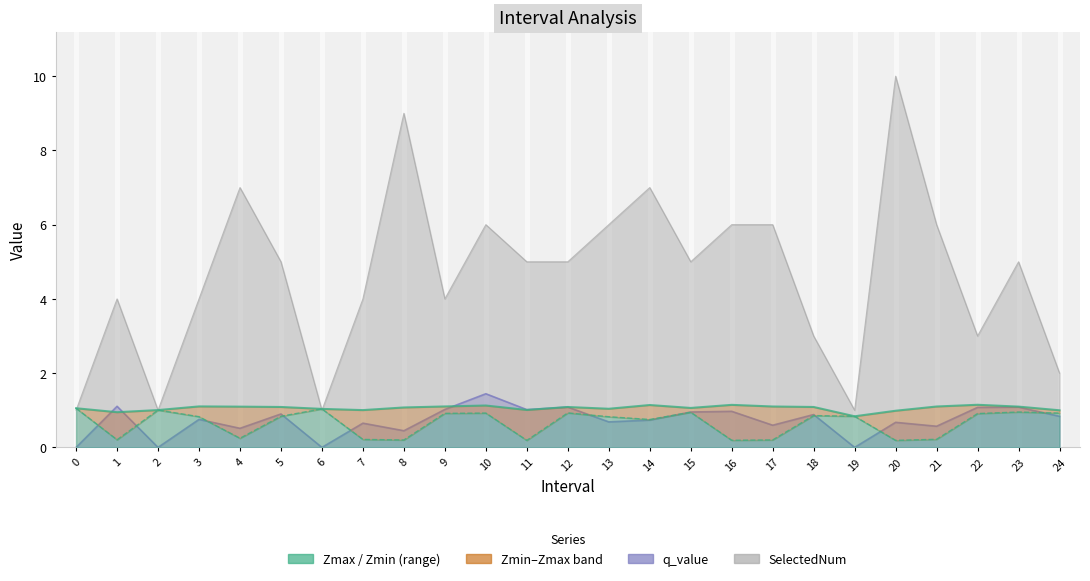

What is the approximate value of SelectedNum at 1?

4.0